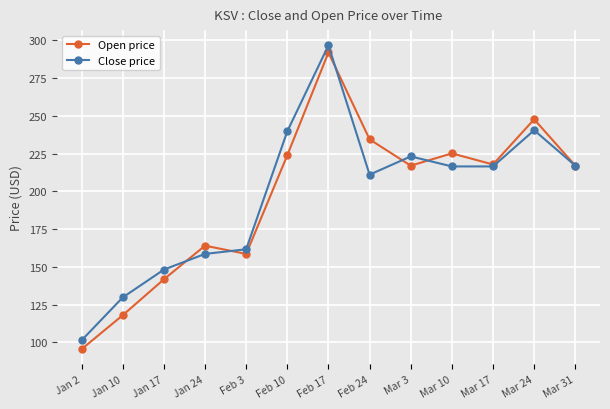

Which series changed the most between Jan 17 and Feb 3?

Open price